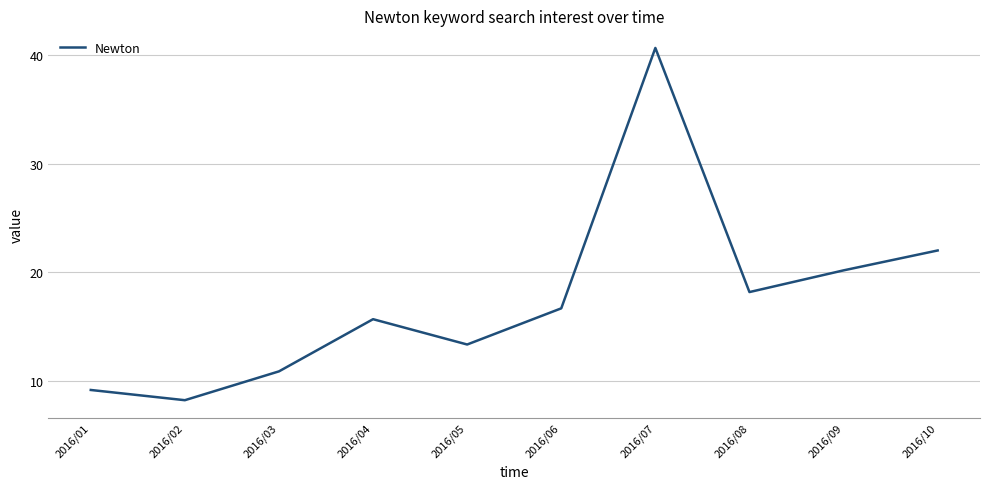

What is the ratio of the value at 2016/10 to the value at 2016/03?

2.0